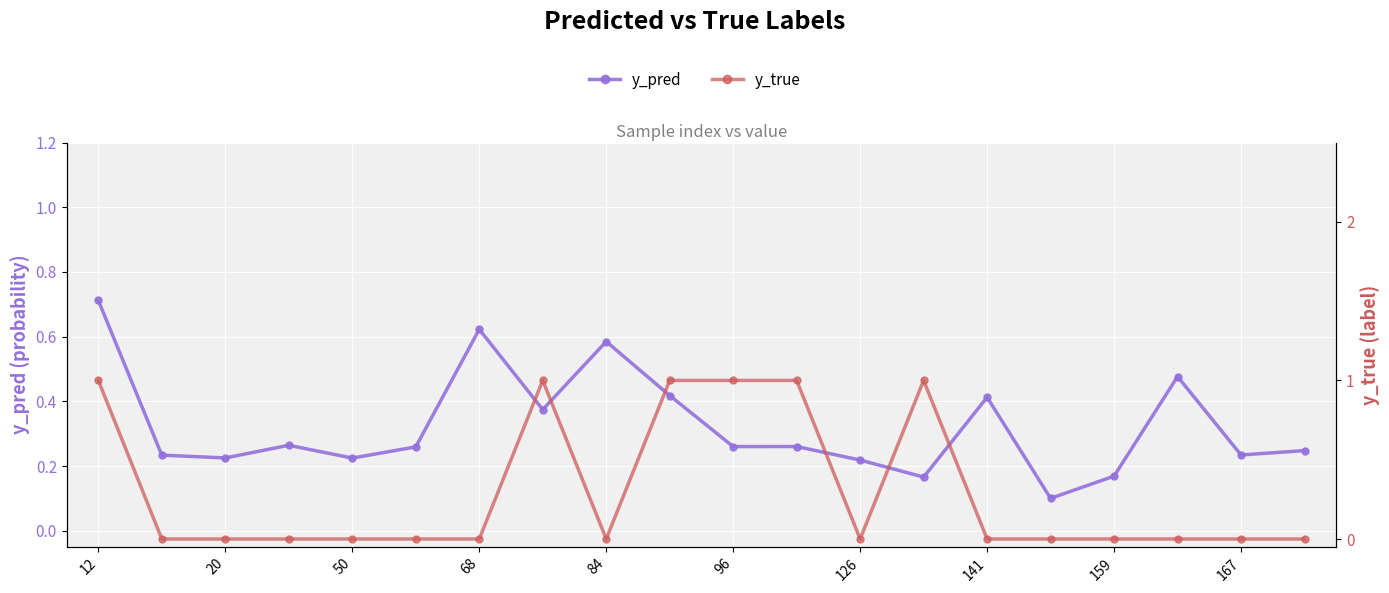

What is the difference between the second highest and minimum values in the y_true series?

1.0